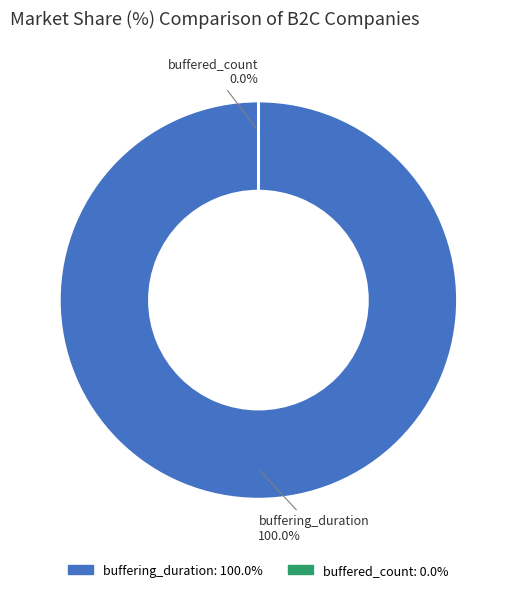

Is it true that buffering_duration is 99% of the pie?

False